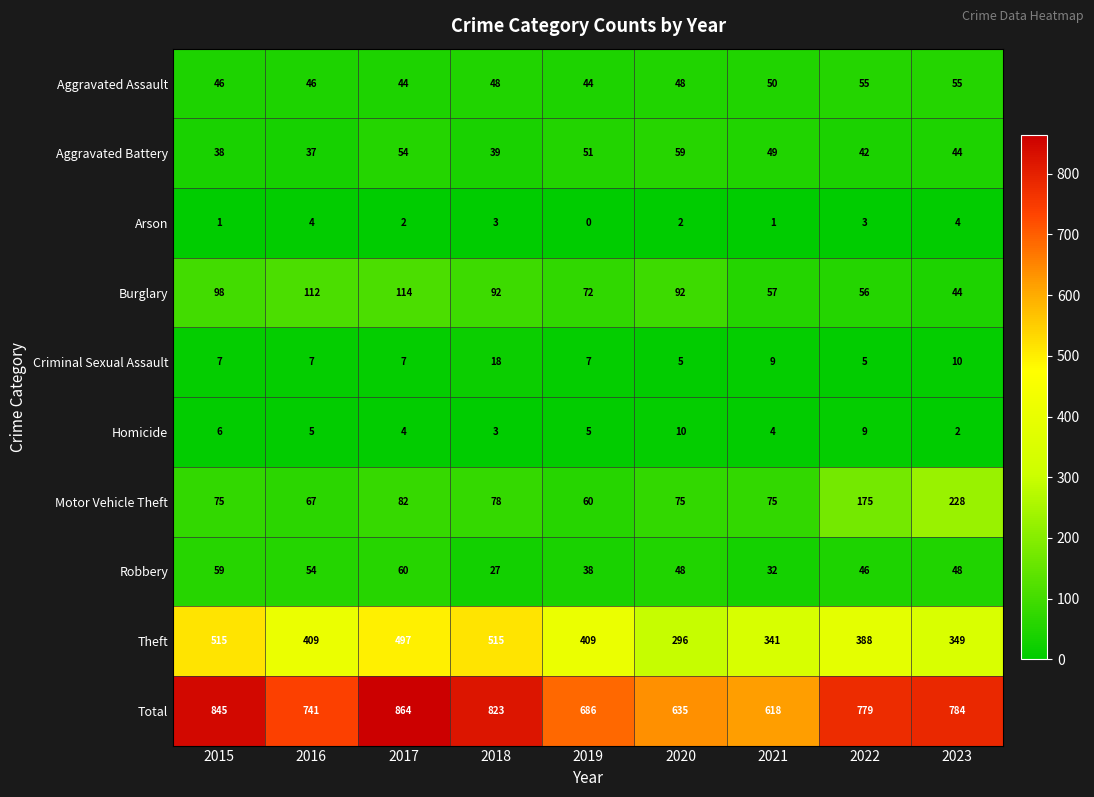

At which category does the chart reach its minimum across all series?

2019